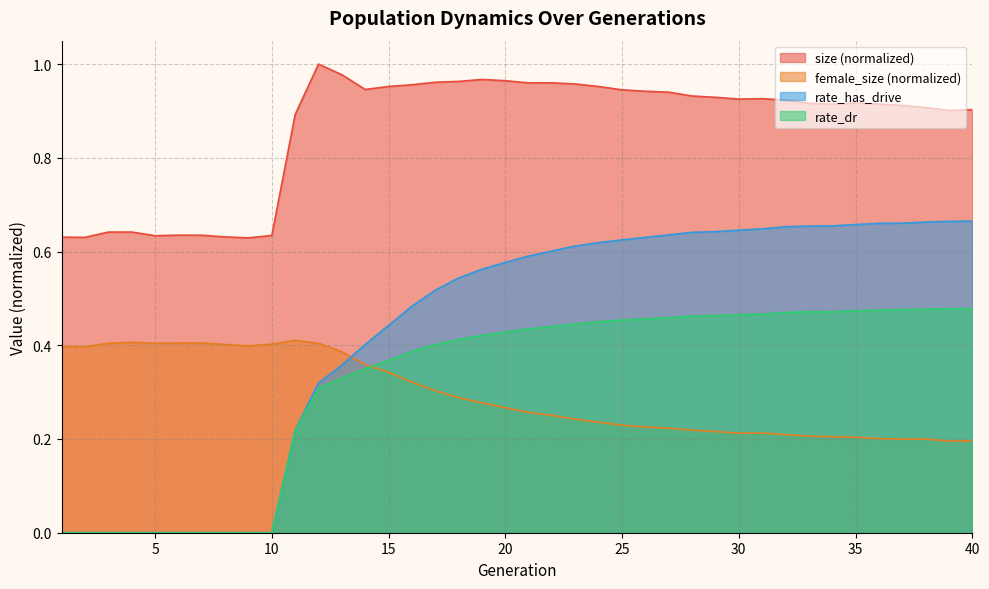

Where is the first local minimum for female_size?

2